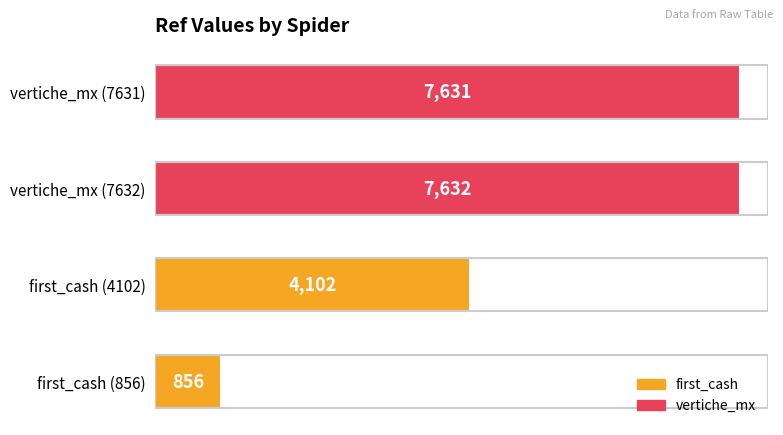

What is the sum of all values?

20221